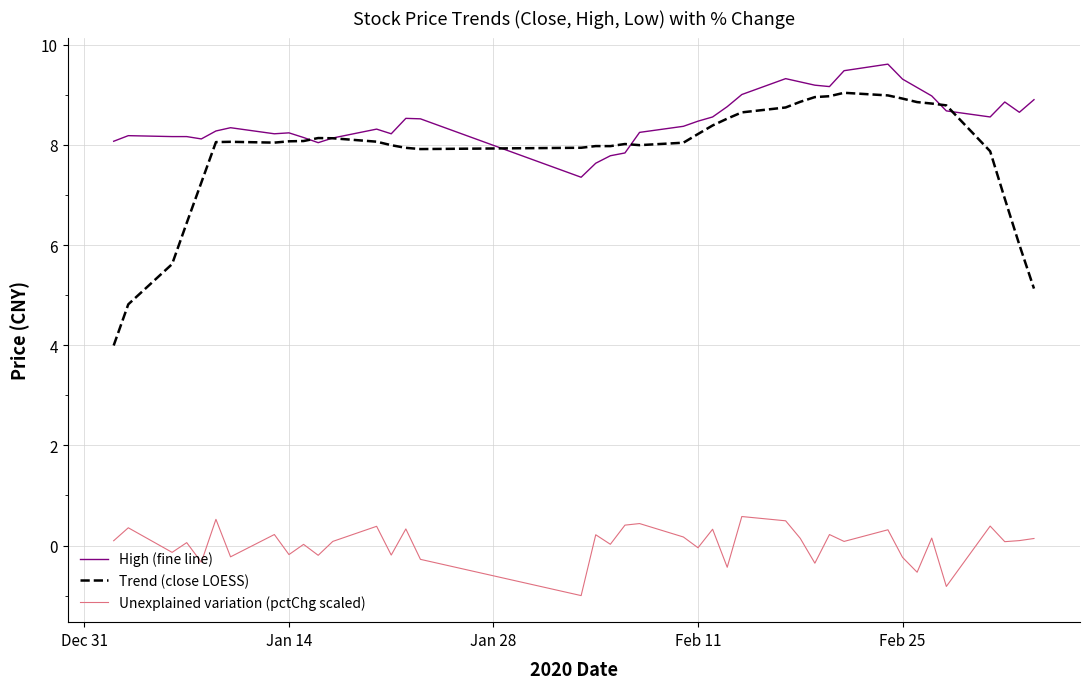

True or false: Trend (close LOESS) and Unexplained variation (pctChg scaled) intersect in this chart.

False